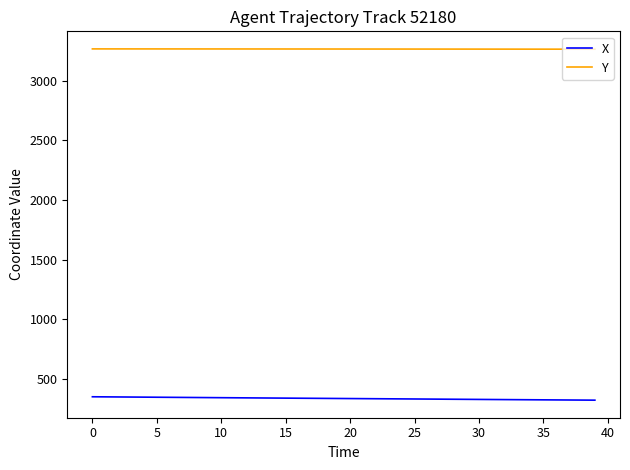

True or false: X and Y intersect in this chart.

False